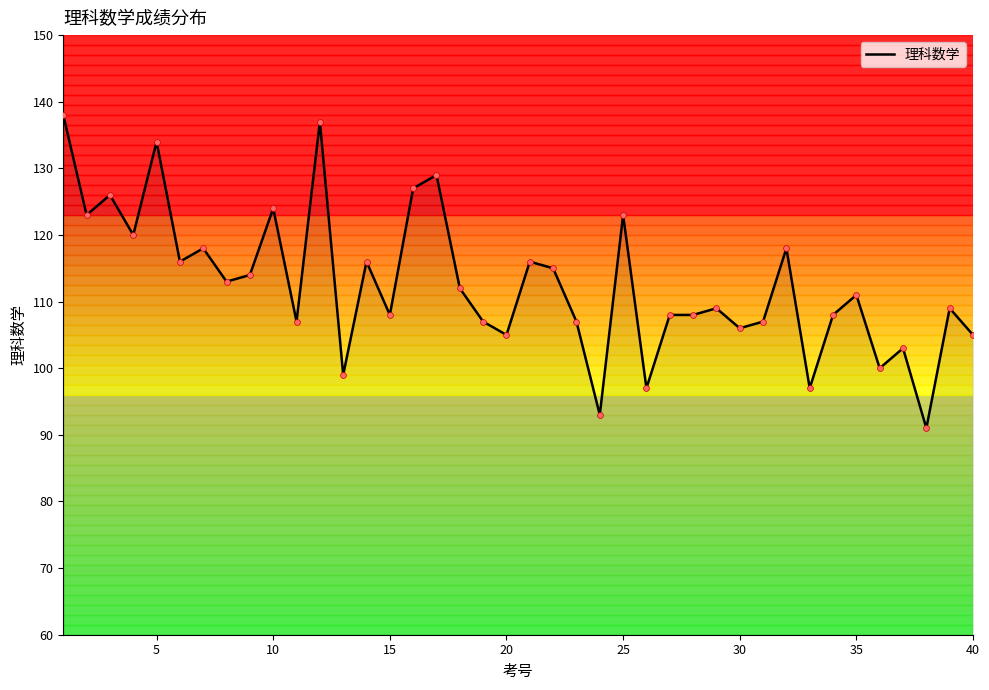

What is the greatest value displayed?

138